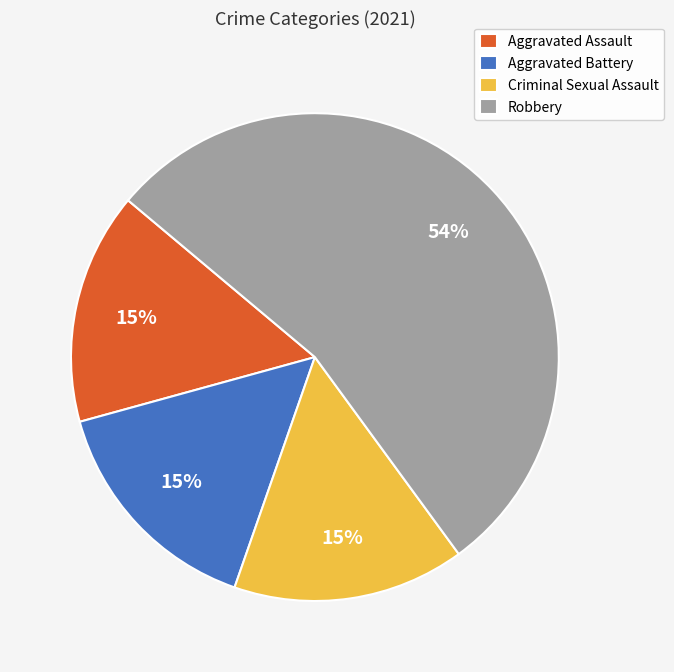

Which slice is the largest?

Robbery